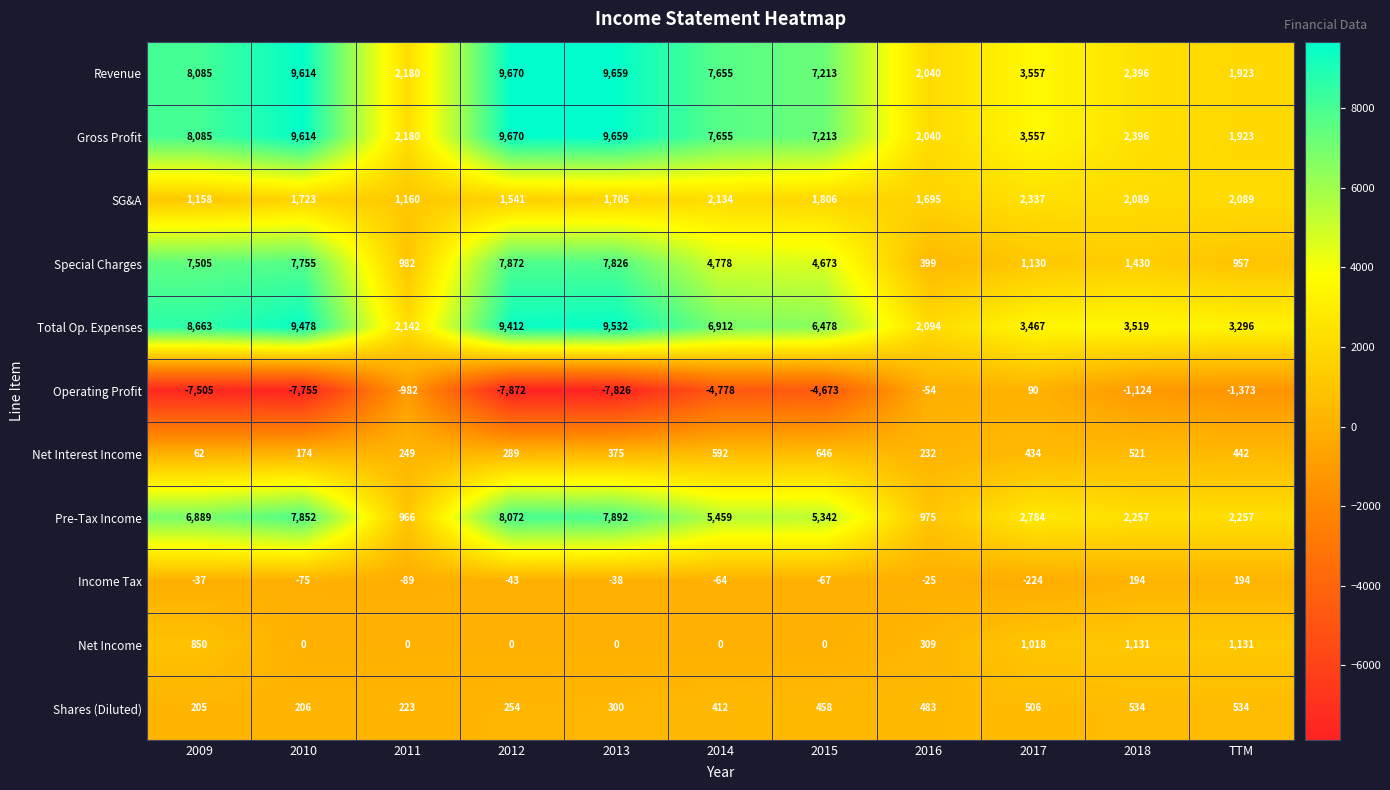

What is the difference between the maximum and minimum values in the Special Charges series?

7473